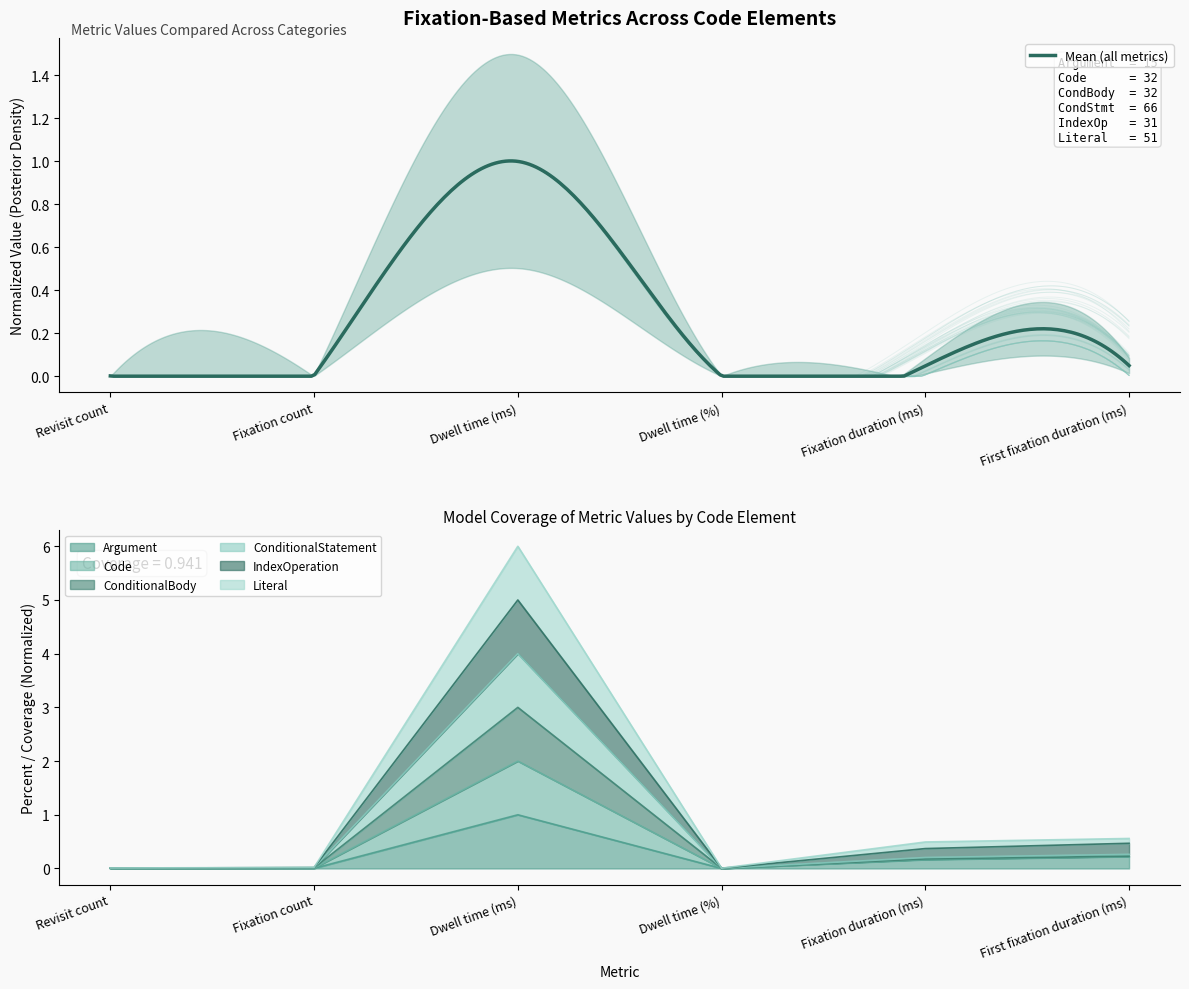

What is the label of the 5th point from the right?

Fixation count